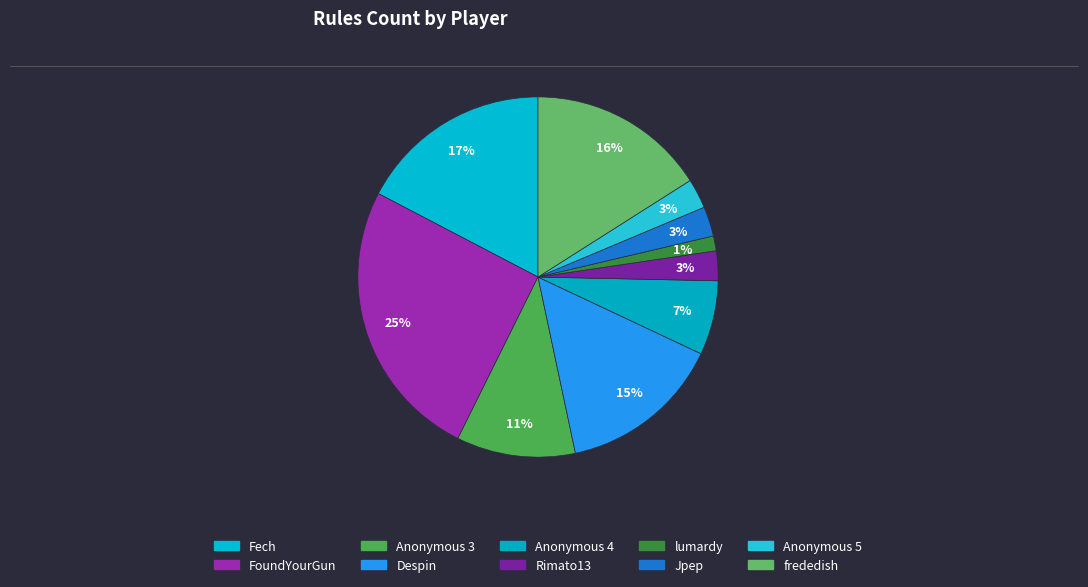

Between Fech and Anonymous 3, which is larger?

Fech